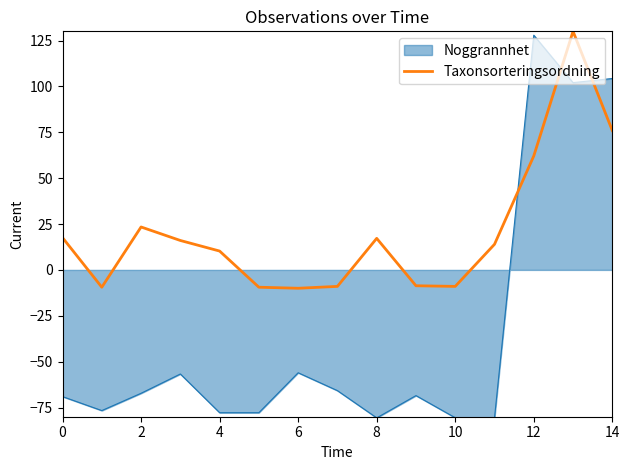

What is the maximum value shown in the chart?

130.0